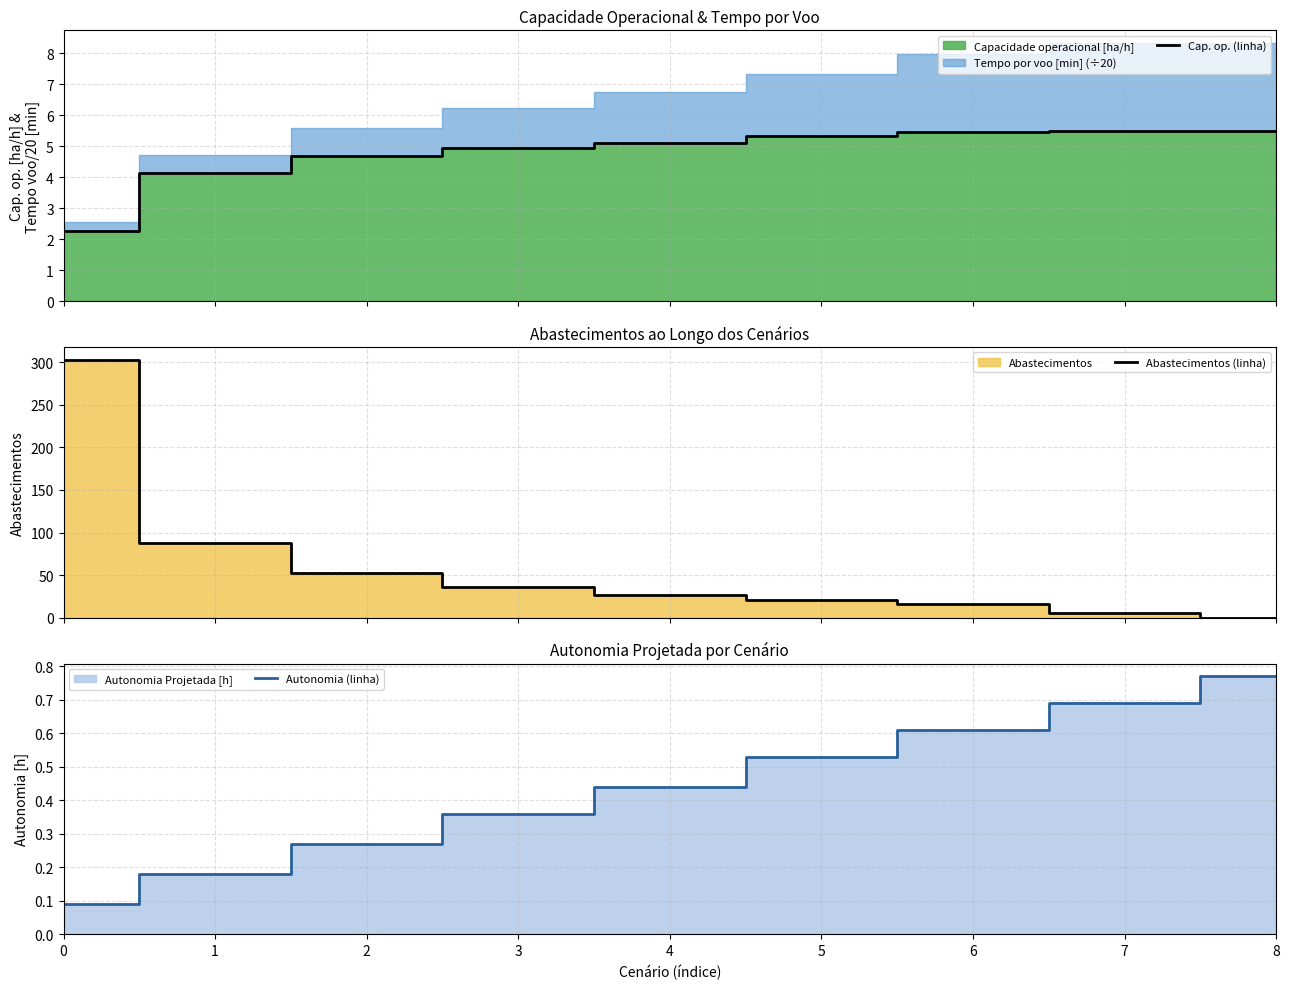

What is the value of the Autonomia (linha) point at the 3rd from the left?

0.3